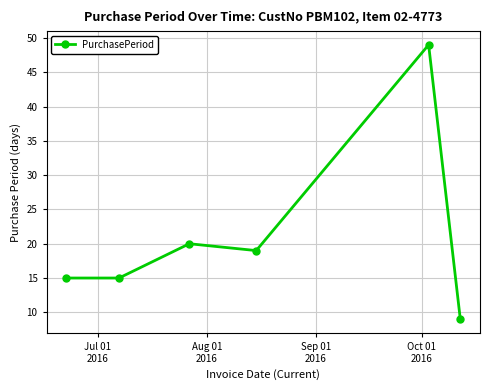

What is the difference between the maximum and minimum values?

40